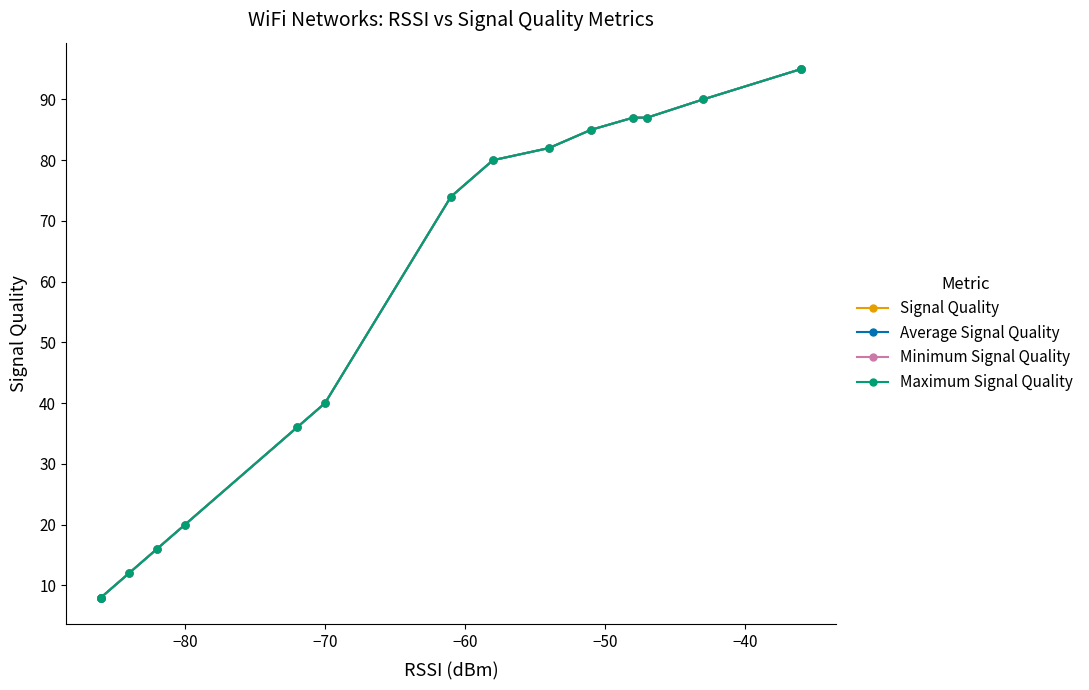

Is it true that Maximum Signal Quality equals 21 at −70?

False